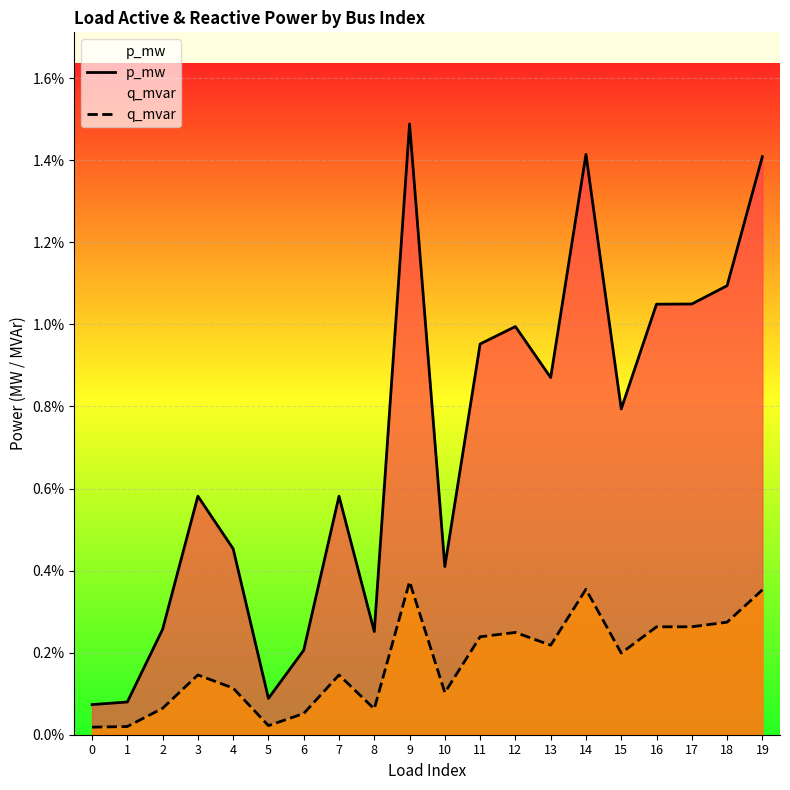

At 1, list the series in order from smallest to largest.

q_mvar, p_mw